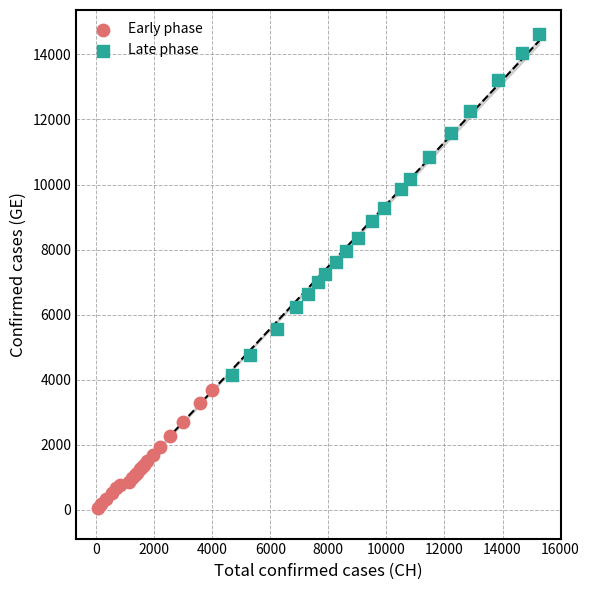

Which series has the widest spread of Y values?

Late phase